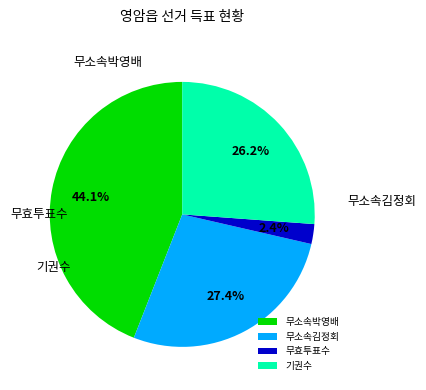

How many segments does this pie chart have?

4